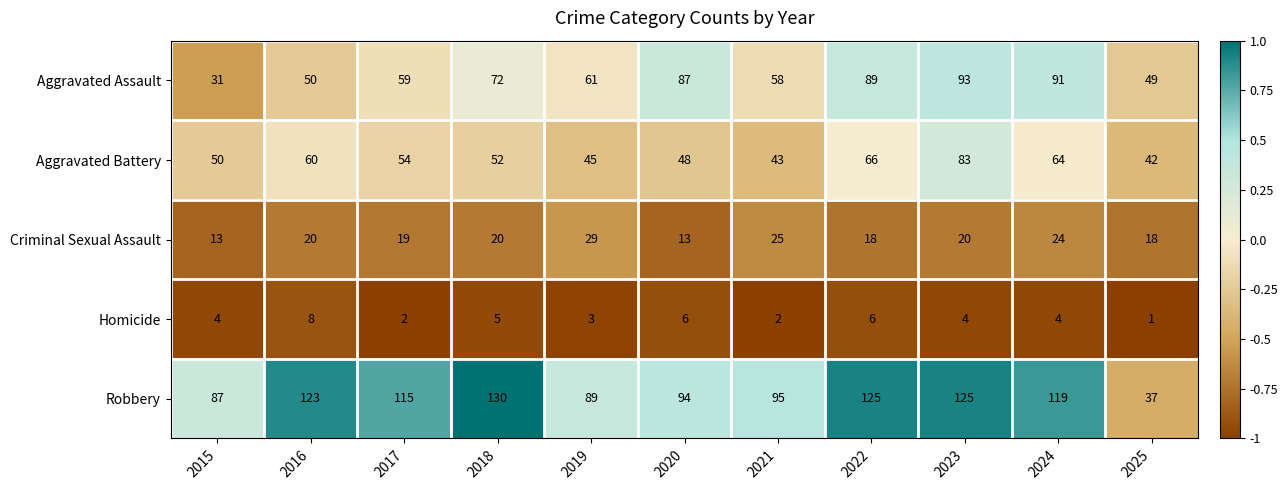

What is the maximum value shown in the chart?

130